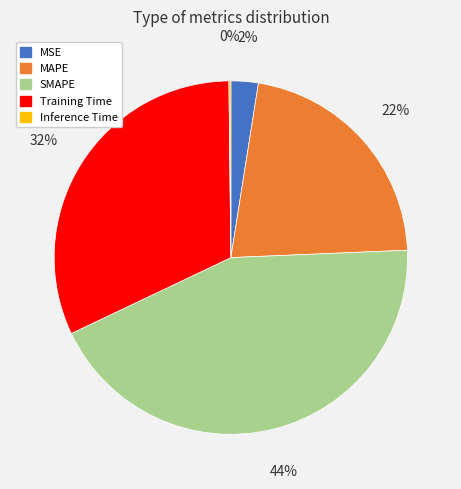

Does MAPE represent more than half of the total?

No